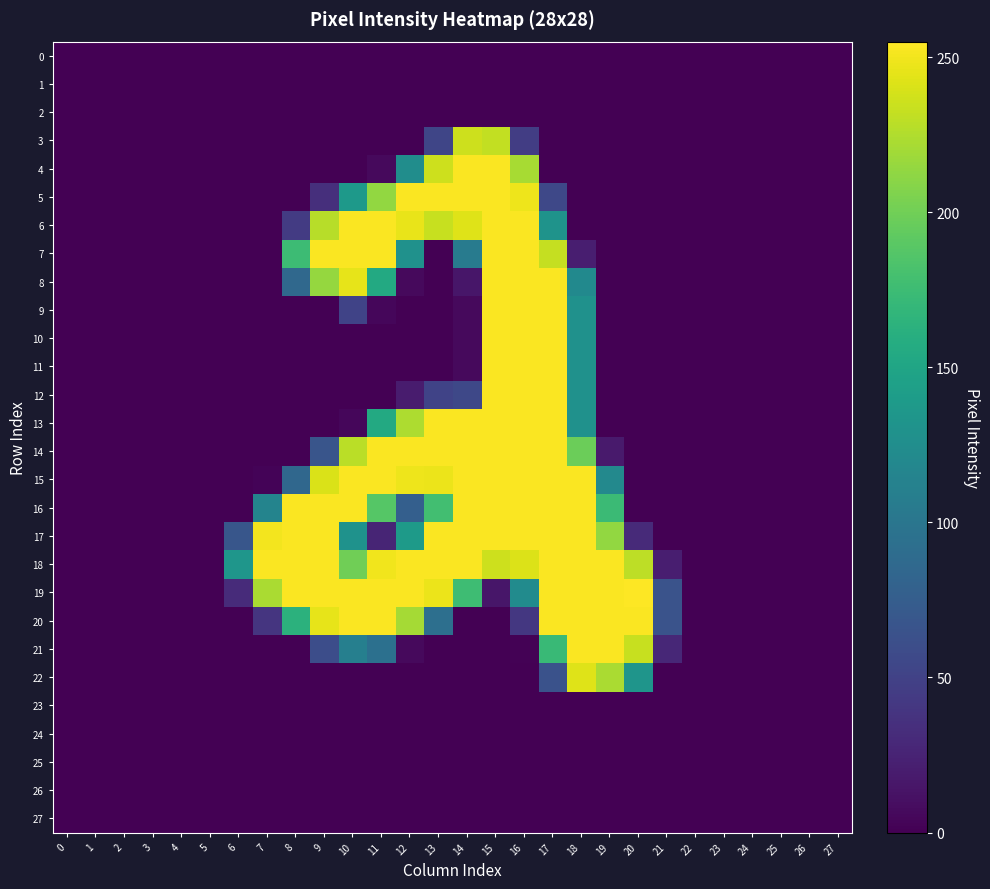

Reading left to right, transcribe all the data shown in this chart.

0: 0=0	1=0	2=0	3=0	4=0	5=0	6=0	7=0	8=0	9=0	10=0	11=0	12=0	13=0	14=0	15=0	16=0	17=0	18=0	19=0	20=0	21=0	22=0	23=0	24=0	25=0	26=0	27=0
1: 0=0	1=0	2=0	3=0	4=0	5=0	6=0	7=0	8=0	9=0	10=0	11=0	12=0	13=0	14=0	15=0	16=0	17=0	18=0	19=0	20=0	21=0	22=0	23=0	24=0	25=0	26=0	27=0
2: 0=0	1=0	2=0	3=0	4=0	5=0	6=0	7=0	8=0	9=0	10=0	11=0	12=0	13=0	14=0	15=0	16=0	17=0	18=0	19=0	20=0	21=0	22=0	23=0	24=0	25=0	26=0	27=0
3: 0=0	1=0	2=0	3=0	4=0	5=0	6=0	7=0	8=0	9=0	10=0	11=0	12=0	13=53	14=236	15=232	16=46	17=0	18=0	19=0	20=0	21=0	22=0	23=0	24=0	25=0	26=0	27=0
4: 0=0	1=0	2=0	3=0	4=0	5=0	6=0	7=0	8=0	9=0	10=0	11=6	12=125	13=236	14=254	15=254	16=222	17=0	18=0	19=0	20=0	21=0	22=0	23=0	24=0	25=0	26=0	27=0
5: 0=0	1=0	2=0	3=0	4=0	5=0	6=0	7=0	8=0	9=34	10=138	11=214	12=254	13=254	14=254	15=254	16=249	17=55	18=0	19=0	20=0	21=0	22=0	23=0	24=0	25=0	26=0	27=0
6: 0=0	1=0	2=0	3=0	4=0	5=0	6=0	7=0	8=44	9=228	10=254	11=254	12=247	13=234	14=243	15=254	16=254	17=131	18=0	19=0	20=0	21=0	22=0	23=0	24=0	25=0	26=0	27=0
7: 0=0	1=0	2=0	3=0	4=0	5=0	6=0	7=0	8=175	9=254	10=254	11=254	12=129	13=0	14=106	15=254	16=254	17=233	18=21	19=0	20=0	21=0	22=0	23=0	24=0	25=0	26=0	27=0
8: 0=0	1=0	2=0	3=0	4=0	5=0	6=0	7=0	8=86	9=215	10=246	11=155	12=6	13=0	14=15	15=254	16=254	17=254	18=121	19=0	20=0	21=0	22=0	23=0	24=0	25=0	26=0	27=0
9: 0=0	1=0	2=0	3=0	4=0	5=0	6=0	7=0	8=0	9=0	10=51	11=4	12=0	13=0	14=6	15=254	16=254	17=254	18=129	19=0	20=0	21=0	22=0	23=0	24=0	25=0	26=0	27=0
10: 0=0	1=0	2=0	3=0	4=0	5=0	6=0	7=0	8=0	9=0	10=0	11=0	12=0	13=0	14=6	15=254	16=254	17=254	18=129	19=0	20=0	21=0	22=0	23=0	24=0	25=0	26=0	27=0
11: 0=0	1=0	2=0	3=0	4=0	5=0	6=0	7=0	8=0	9=0	10=0	11=0	12=0	13=0	14=6	15=254	16=254	17=254	18=129	19=0	20=0	21=0	22=0	23=0	24=0	25=0	26=0	27=0
12: 0=0	1=0	2=0	3=0	4=0	5=0	6=0	7=0	8=0	9=0	10=0	11=0	12=19	13=51	14=55	15=254	16=254	17=254	18=129	19=0	20=0	21=0	22=0	23=0	24=0	25=0	26=0	27=0
13: 0=0	1=0	2=0	3=0	4=0	5=0	6=0	7=0	8=0	9=0	10=4	11=155	12=224	13=254	14=254	15=254	16=254	17=254	18=129	19=0	20=0	21=0	22=0	23=0	24=0	25=0	26=0	27=0
14: 0=0	1=0	2=0	3=0	4=0	5=0	6=0	7=0	8=0	9=67	10=229	11=254	12=254	13=254	14=254	15=254	16=254	17=254	18=198	19=18	20=0	21=0	22=0	23=0	24=0	25=0	26=0	27=0
15: 0=0	1=0	2=0	3=0	4=0	5=0	6=0	7=2	8=85	9=241	10=254	11=254	12=249	13=248	14=254	15=254	16=254	17=254	18=254	19=120	20=0	21=0	22=0	23=0	24=0	25=0	26=0	27=0
16: 0=0	1=0	2=0	3=0	4=0	5=0	6=0	7=115	8=254	9=254	10=254	11=188	12=77	13=178	14=254	15=254	16=254	17=254	18=254	19=174	20=0	21=0	22=0	23=0	24=0	25=0	26=0	27=0
17: 0=0	1=0	2=0	3=0	4=0	5=0	6=68	7=251	8=254	9=254	10=130	11=26	12=139	13=254	14=254	15=254	16=254	17=254	18=254	19=214	20=30	21=0	22=0	23=0	24=0	25=0	26=0	27=0
18: 0=0	1=0	2=0	3=0	4=0	5=0	6=134	7=254	8=254	9=254	10=200	11=250	12=254	13=254	14=254	15=236	16=242	17=254	18=254	19=254	20=230	21=21	22=0	23=0	24=0	25=0	26=0	27=0
19: 0=0	1=0	2=0	3=0	4=0	5=0	6=31	7=223	8=254	9=254	10=254	11=254	12=254	13=248	14=176	15=15	16=123	17=254	18=254	19=254	20=255	21=65	22=0	23=0	24=0	25=0	26=0	27=0
20: 0=0	1=0	2=0	3=0	4=0	5=0	6=0	7=39	8=164	9=246	10=254	11=254	12=221	13=93	14=0	15=0	16=41	17=254	18=254	19=254	20=254	21=65	22=0	23=0	24=0	25=0	26=0	27=0
21: 0=0	1=0	2=0	3=0	4=0	5=0	6=0	7=0	8=0	9=60	10=110	11=94	12=6	13=0	14=0	15=0	16=1	17=173	18=254	19=254	20=234	21=28	22=0	23=0	24=0	25=0	26=0	27=0
22: 0=0	1=0	2=0	3=0	4=0	5=0	6=0	7=0	8=0	9=0	10=0	11=0	12=0	13=0	14=0	15=0	16=0	17=64	18=243	19=223	20=133	21=0	22=0	23=0	24=0	25=0	26=0	27=0
23: 0=0	1=0	2=0	3=0	4=0	5=0	6=0	7=0	8=0	9=0	10=0	11=0	12=0	13=0	14=0	15=0	16=0	17=0	18=0	19=0	20=0	21=0	22=0	23=0	24=0	25=0	26=0	27=0
24: 0=0	1=0	2=0	3=0	4=0	5=0	6=0	7=0	8=0	9=0	10=0	11=0	12=0	13=0	14=0	15=0	16=0	17=0	18=0	19=0	20=0	21=0	22=0	23=0	24=0	25=0	26=0	27=0
25: 0=0	1=0	2=0	3=0	4=0	5=0	6=0	7=0	8=0	9=0	10=0	11=0	12=0	13=0	14=0	15=0	16=0	17=0	18=0	19=0	20=0	21=0	22=0	23=0	24=0	25=0	26=0	27=0
26: 0=0	1=0	2=0	3=0	4=0	5=0	6=0	7=0	8=0	9=0	10=0	11=0	12=0	13=0	14=0	15=0	16=0	17=0	18=0	19=0	20=0	21=0	22=0	23=0	24=0	25=0	26=0	27=0
27: 0=0	1=0	2=0	3=0	4=0	5=0	6=0	7=0	8=0	9=0	10=0	11=0	12=0	13=0	14=0	15=0	16=0	17=0	18=0	19=0	20=0	21=0	22=0	23=0	24=0	25=0	26=0	27=0